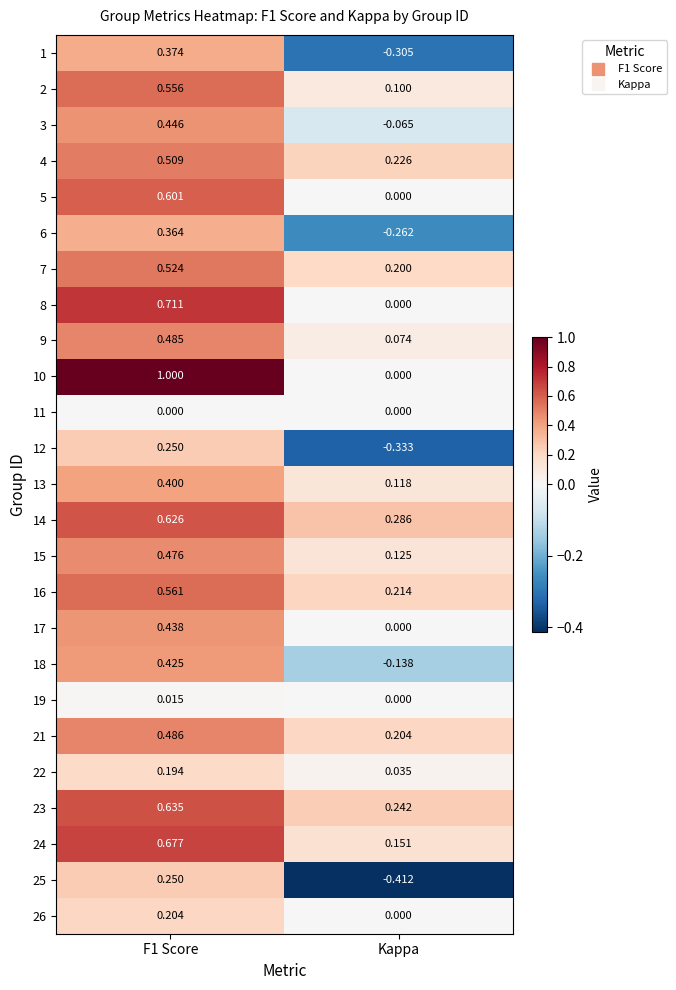

Where is 14 nearest to the value 0?

Kappa